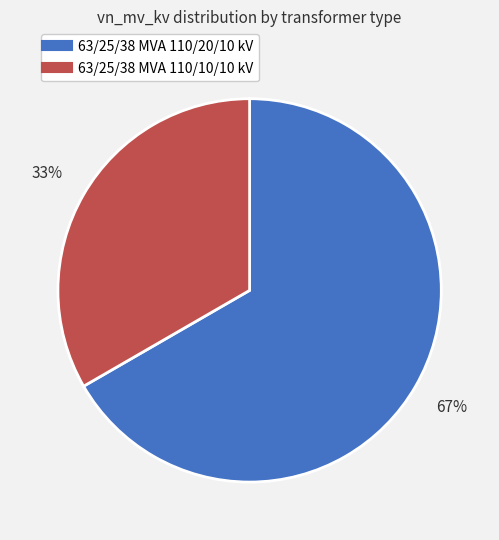

True or false: 63/25/38 MVA 110/20/10 kV accounts for 67% of the total.

True